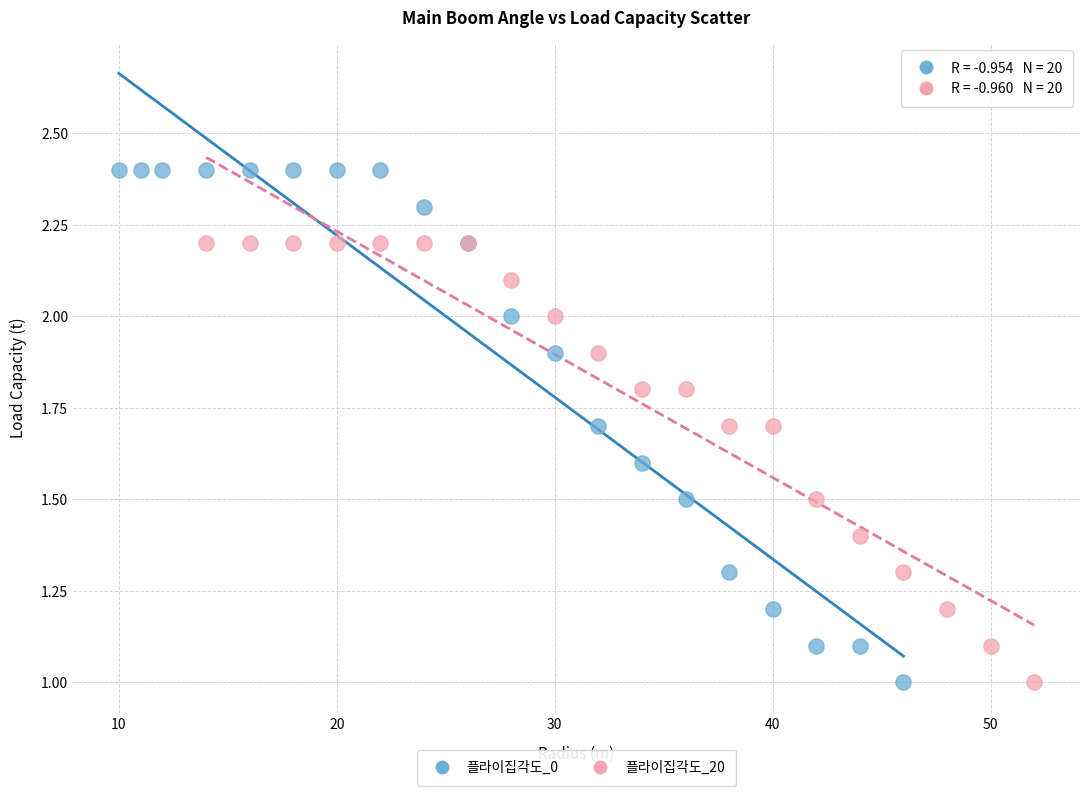

Which series has the widest spread of Y values?

플라이집각도_0